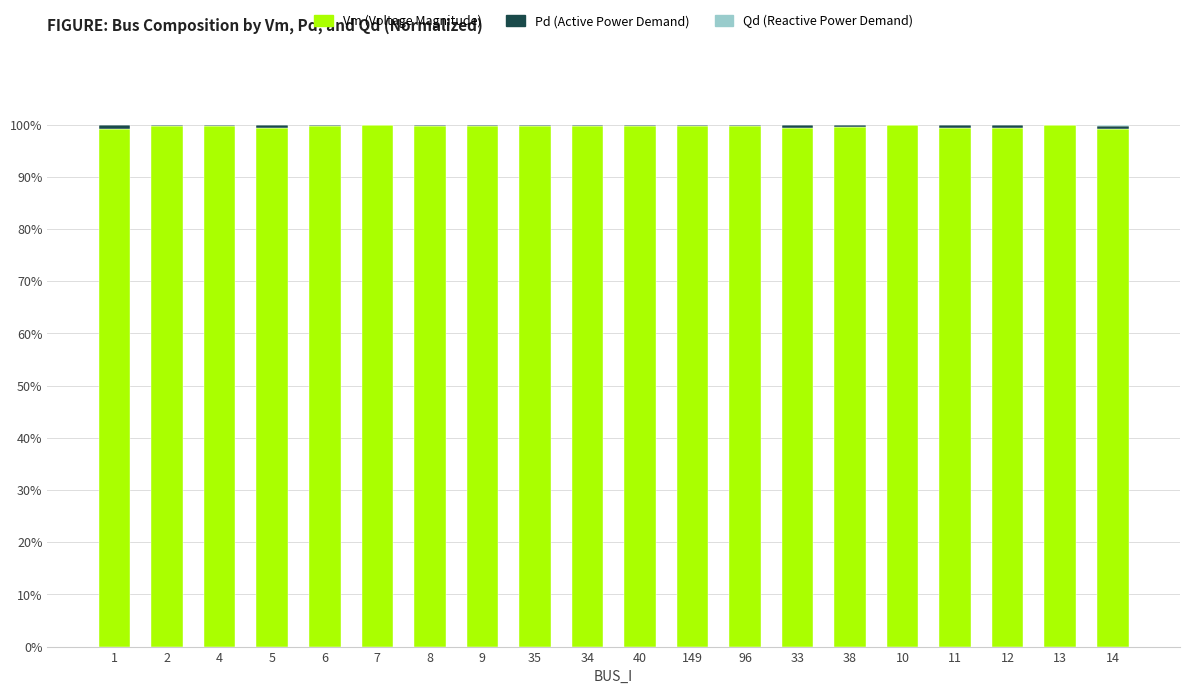

How many distinct data groups are displayed?

3